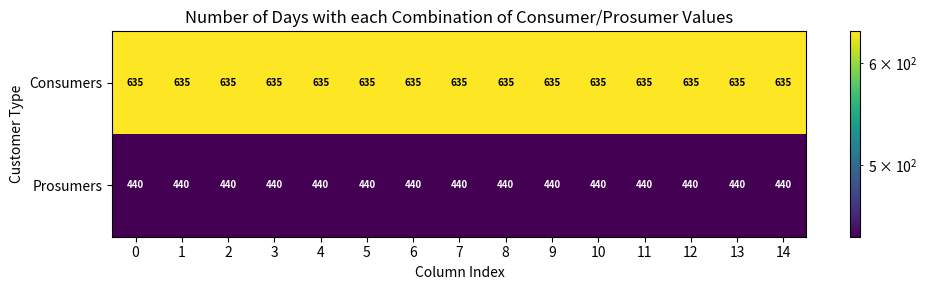

Is it true that Consumers equals 635 at 7?

True